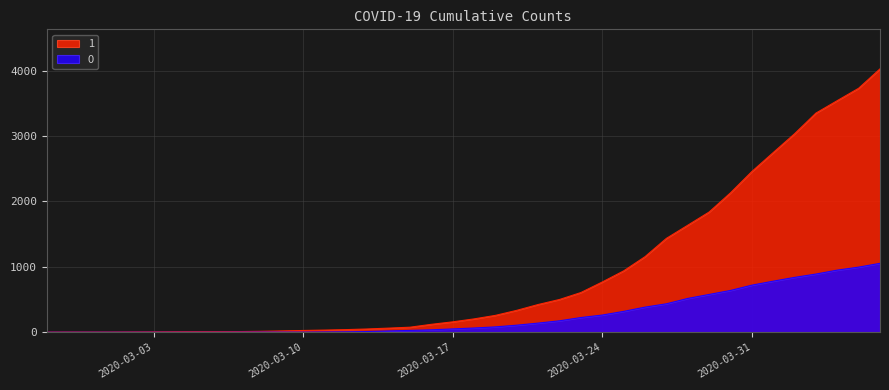

True or false: 0 and 1 intersect in this chart.

False